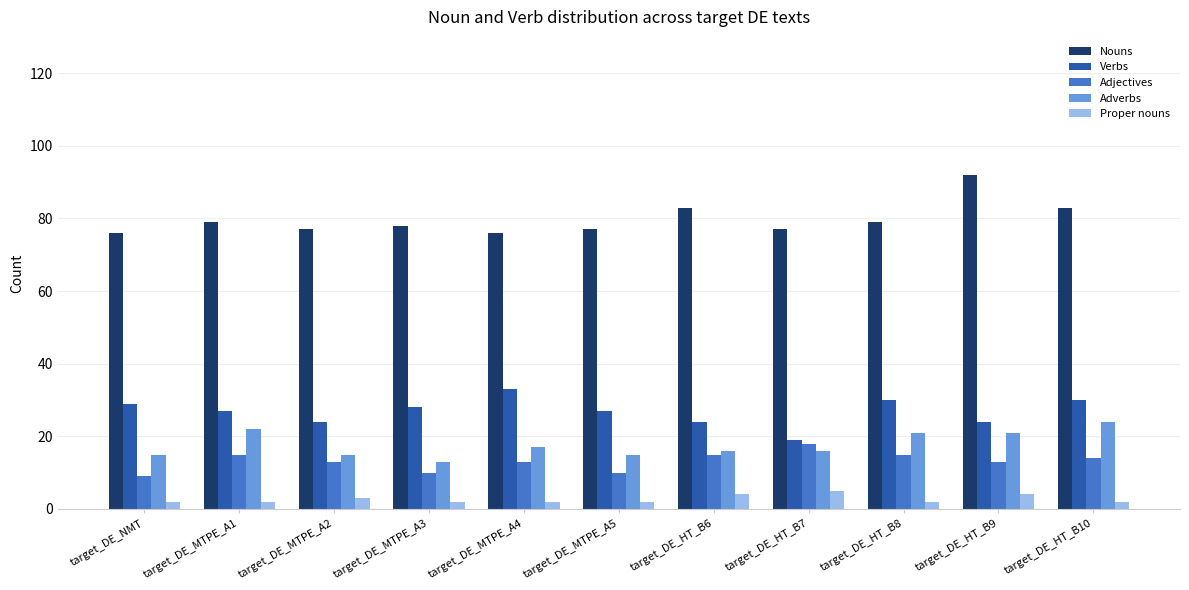

The value of Verbs at target_DE_HT_B10 is 30. True or false?

True